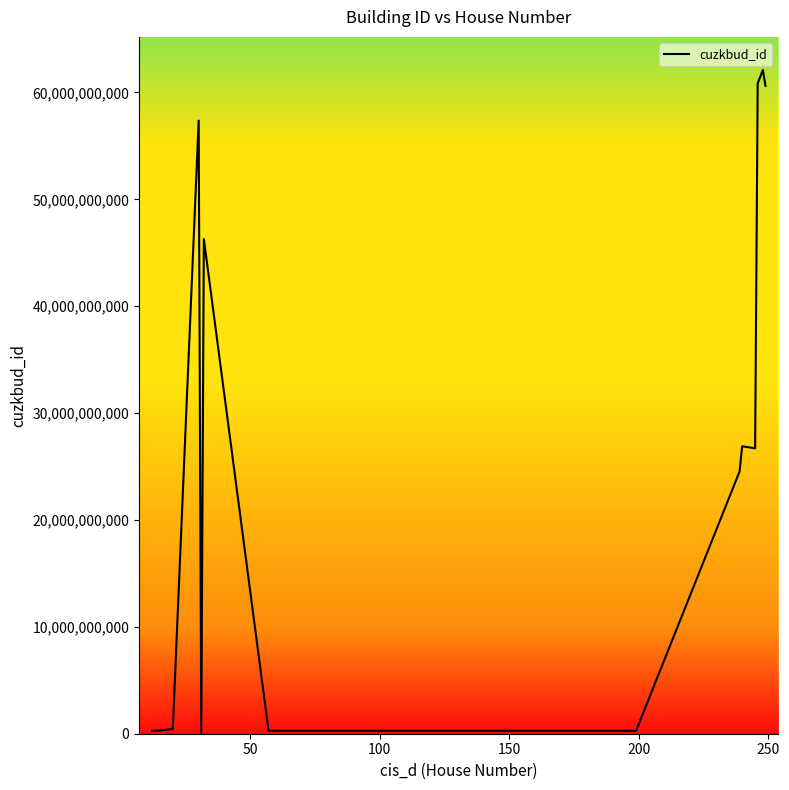

What is the greatest value displayed?

62095905010